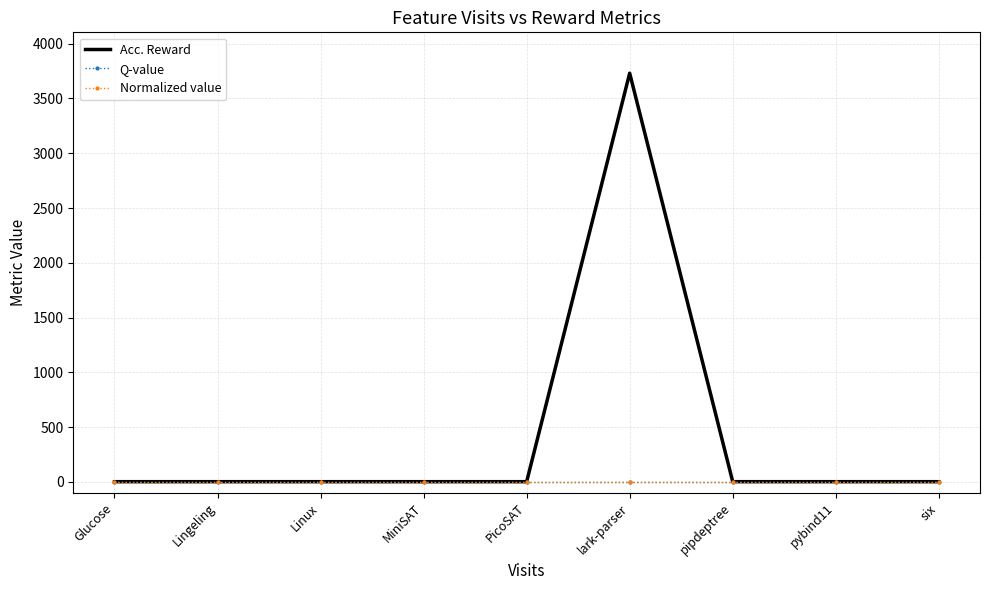

Reading left to right, list all the values displayed in this chart.

Acc. Reward: Glucose=1	Lingeling=1	Linux=1	MiniSAT=1	PicoSAT=1	lark-parser=3731	pipdeptree=1	pybind11=1	six=1
Q-value: Glucose=1	Lingeling=1	Linux=1	MiniSAT=1	PicoSAT=1	lark-parser=1	pipdeptree=1	pybind11=1	six=1
Normalized value: Glucose=1	Lingeling=1	Linux=1	MiniSAT=1	PicoSAT=1	lark-parser=1	pipdeptree=1	pybind11=1	six=1